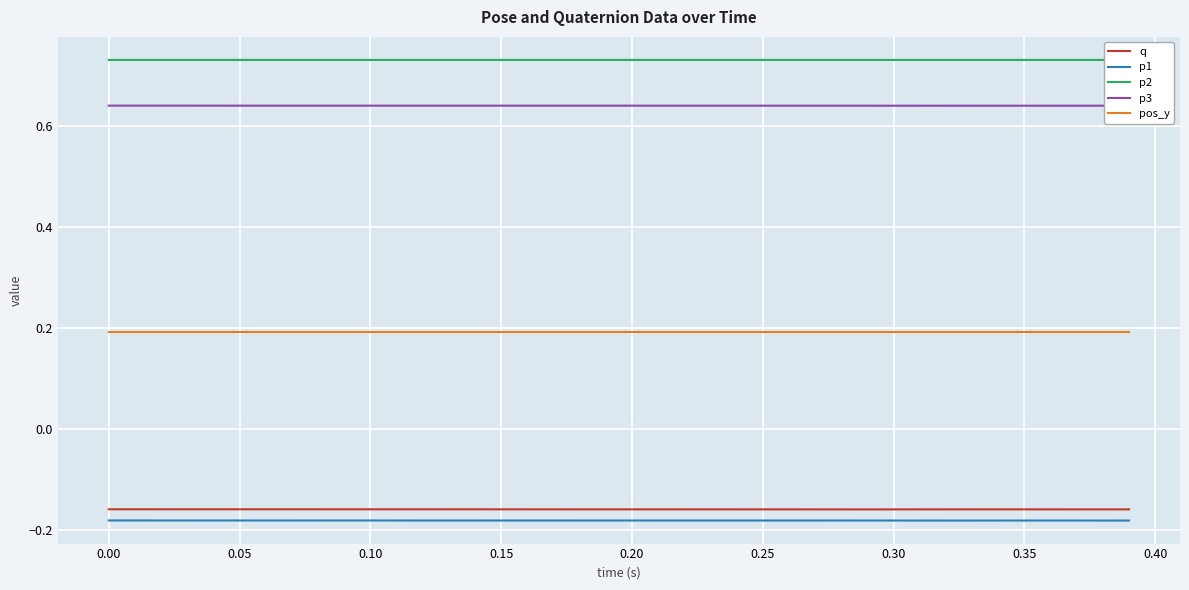

Which series has the largest total across all categories?

p2